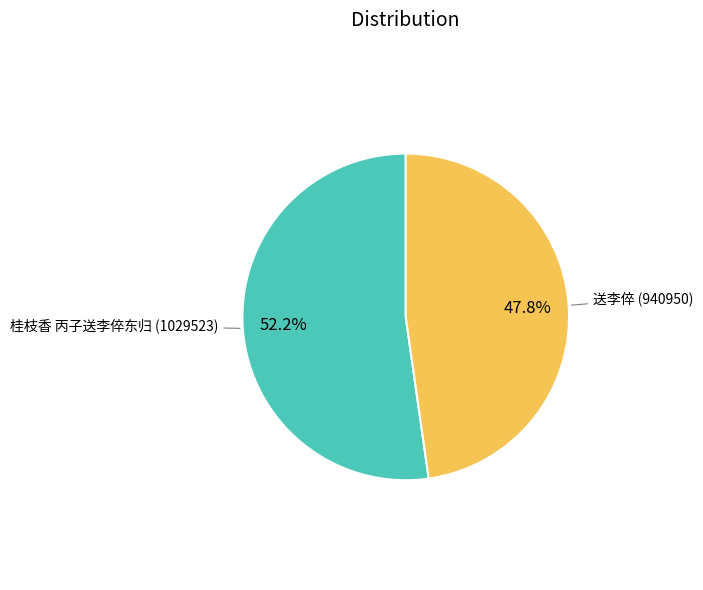

What portion of the pie excludes 桂枝香 丙子送李倅东归?

47.8%